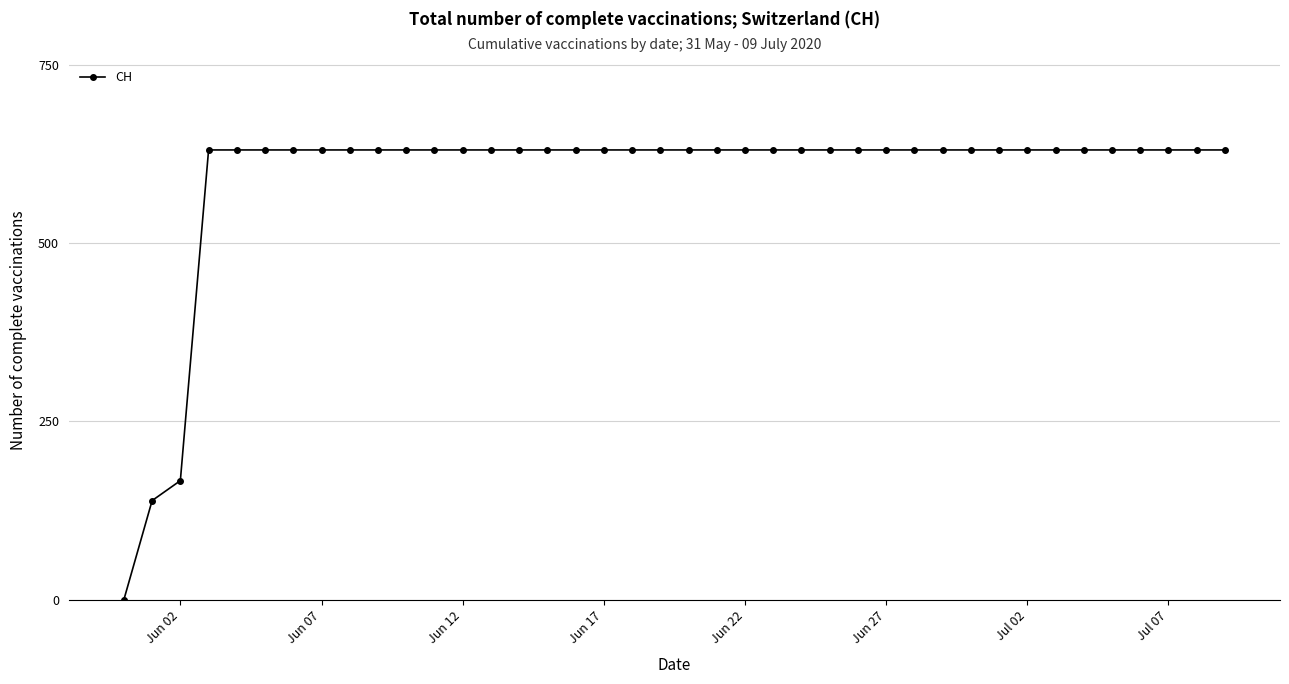

What is the greatest value displayed?

631